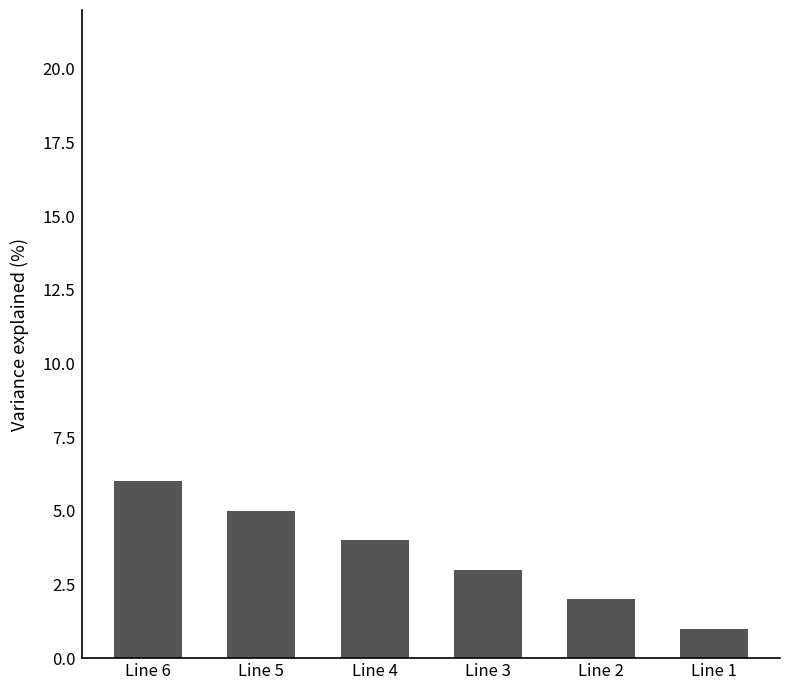

What is the value of the 6th bar from the left?

1